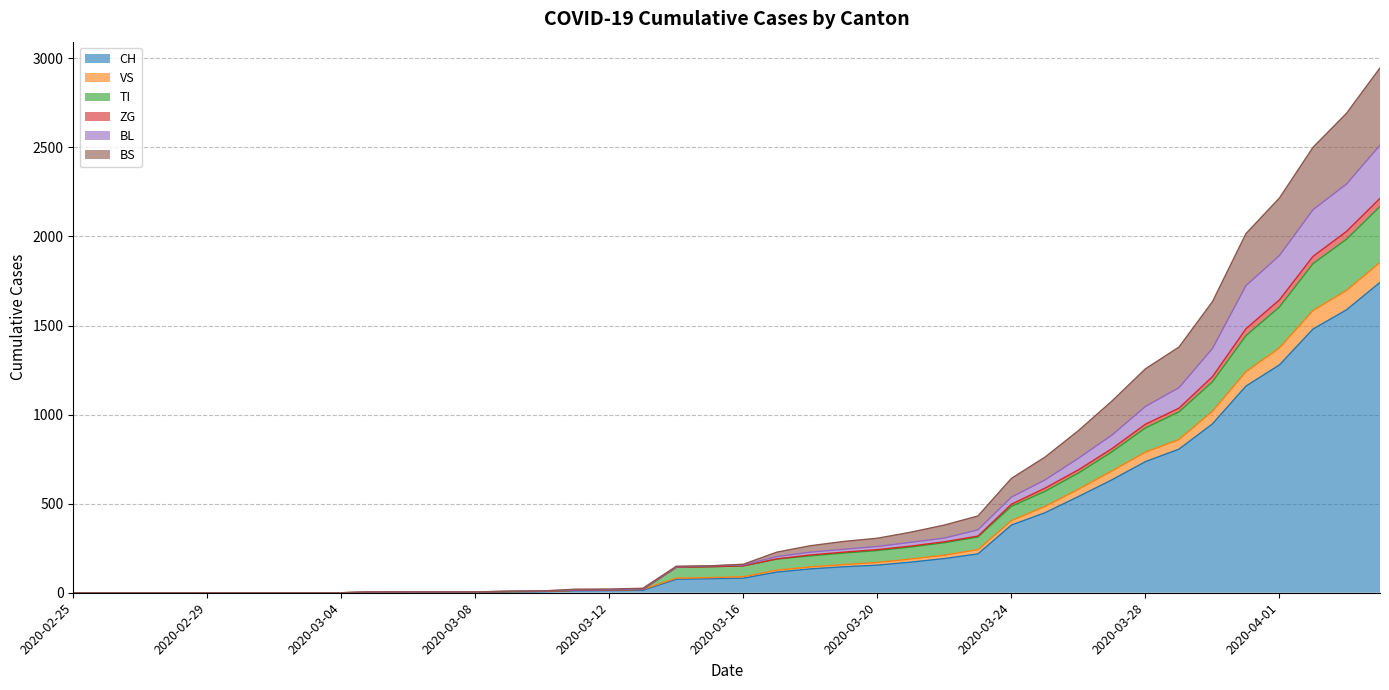

What is the label of the 15th point from the left?

2020-03-10